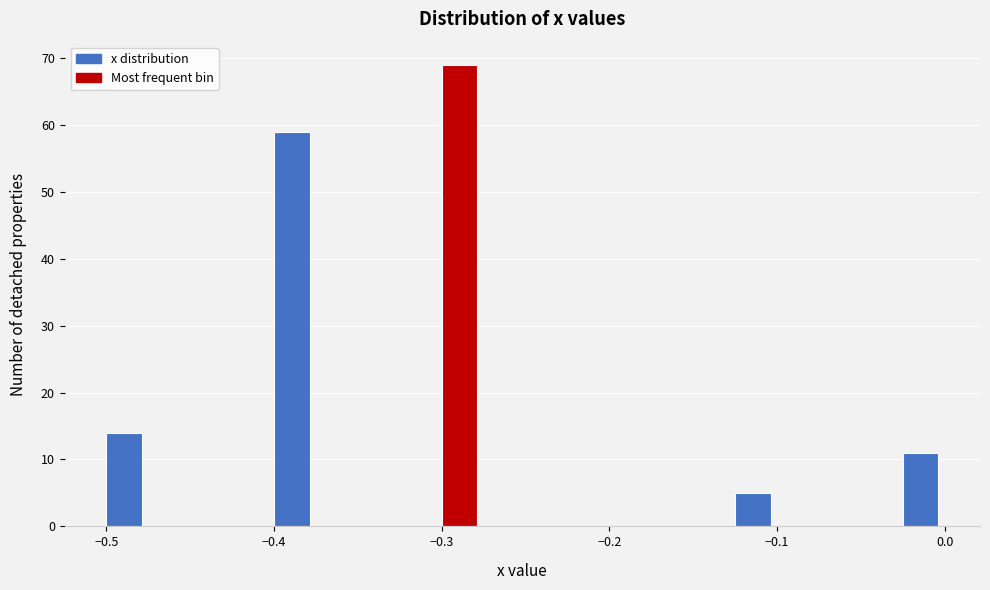

Around what value on the x-axis is the tallest bar? Give the approximate position of its centre, as read against the axis.

-0.29